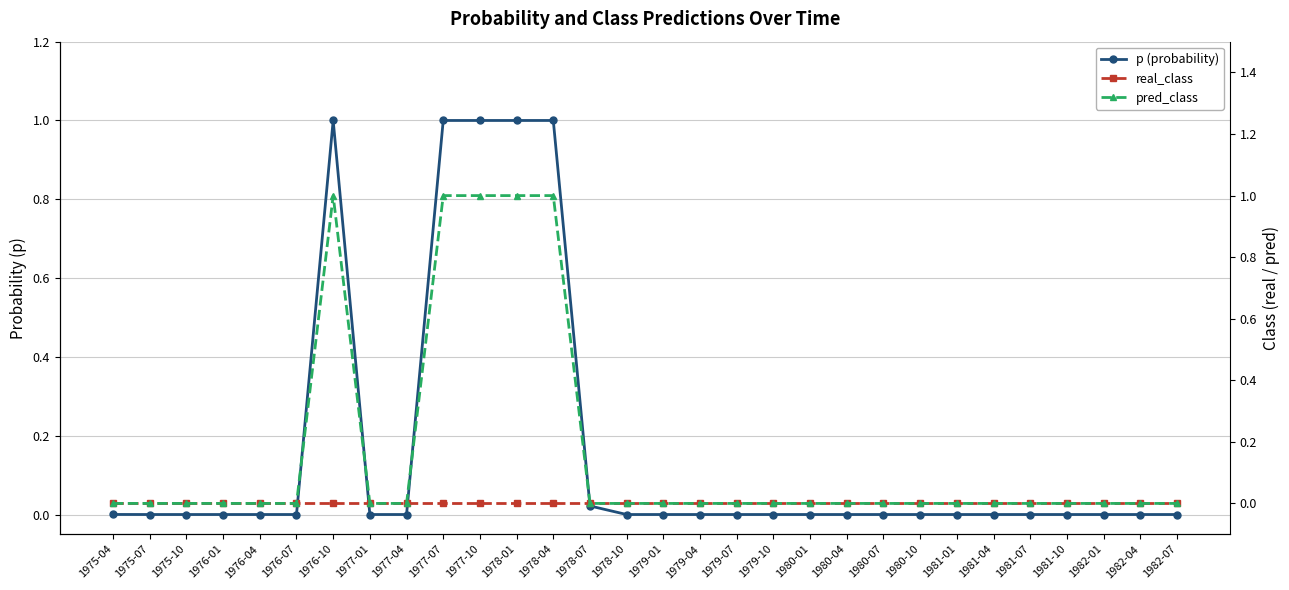

At which label is pred_class closest to 0?

1975-04